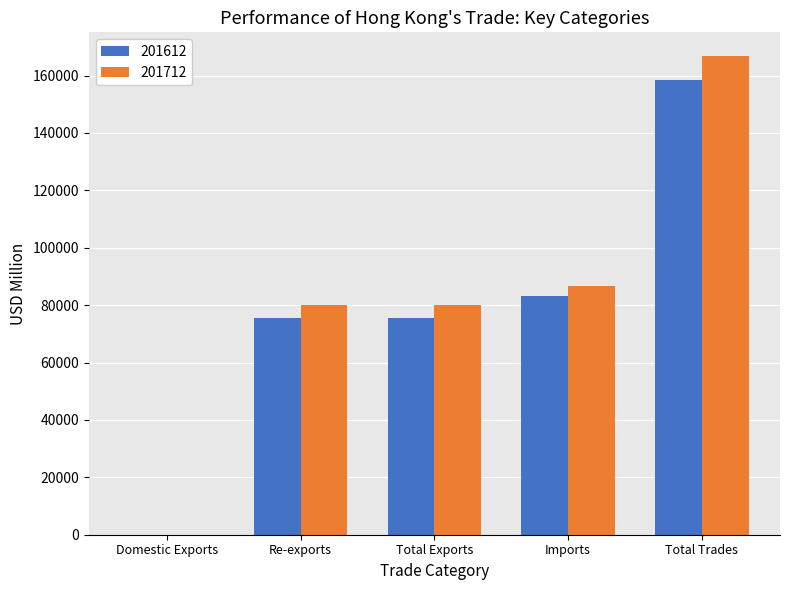

Which category has the highest value across all series?

Total Trades